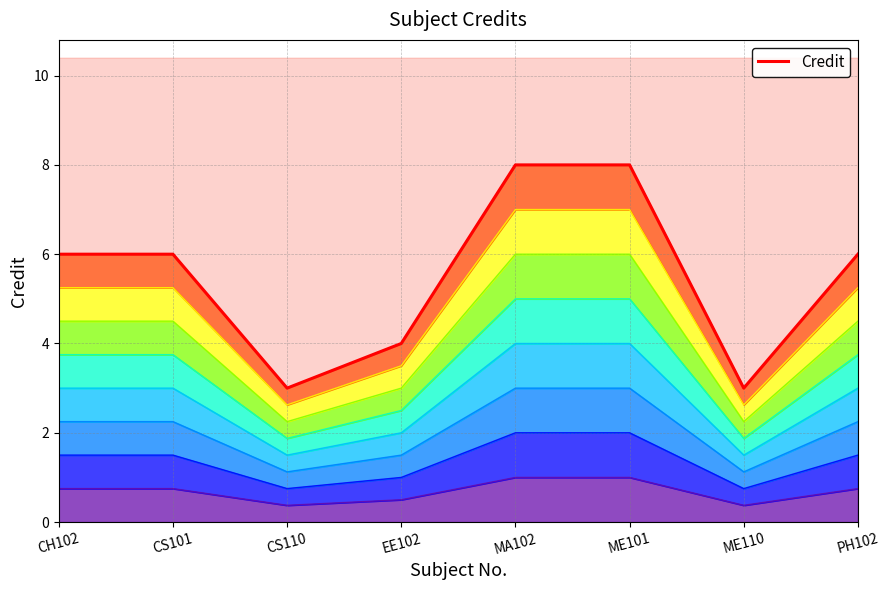

How many values are between 4 and 8?

6